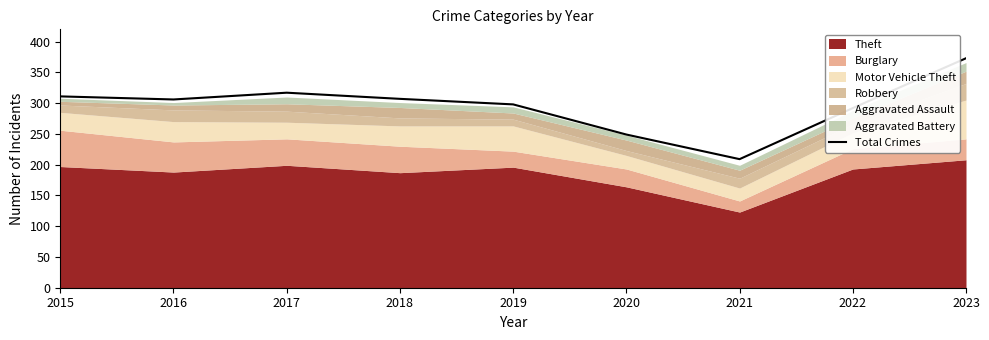

How many data points does each series have?

9